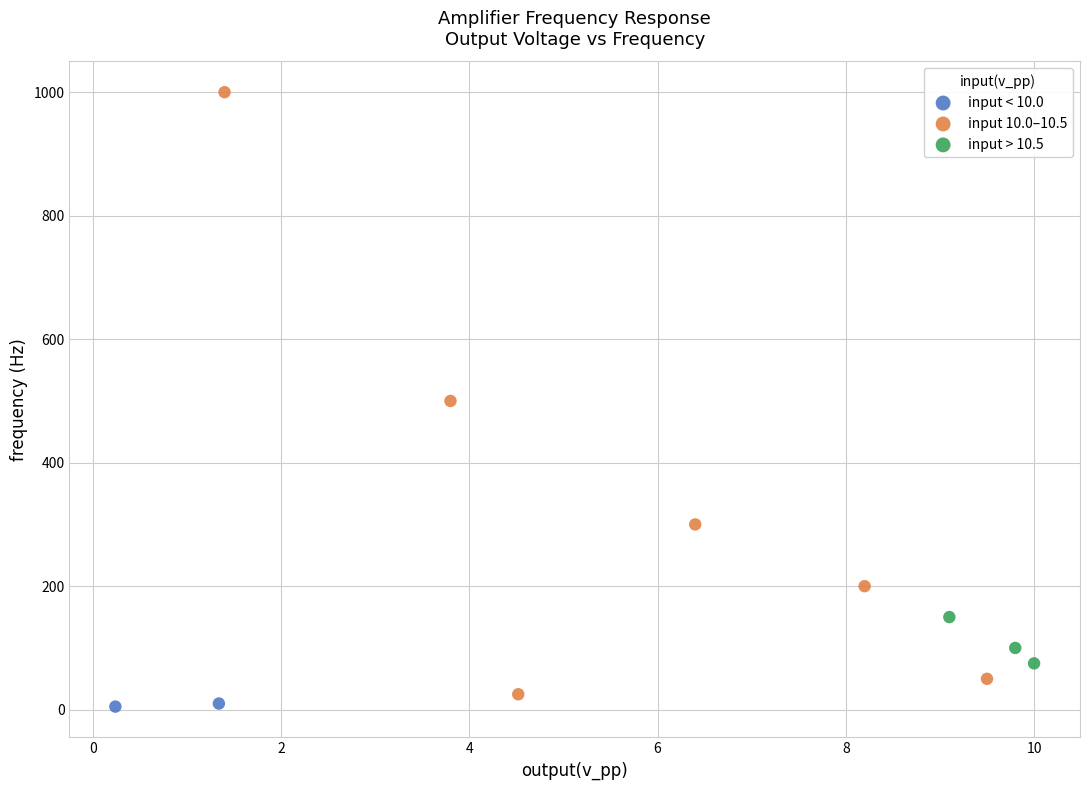

What are all the series names shown in the legend?

input < 10.0, input 10.0–10.5, input > 10.5